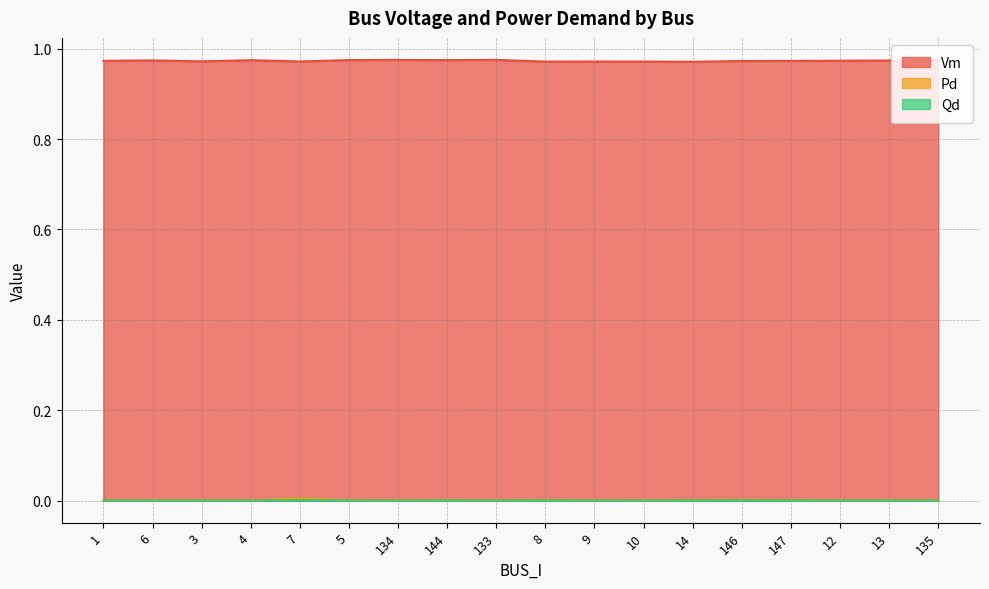

True or false: Pd and Vm cross at least once.

False